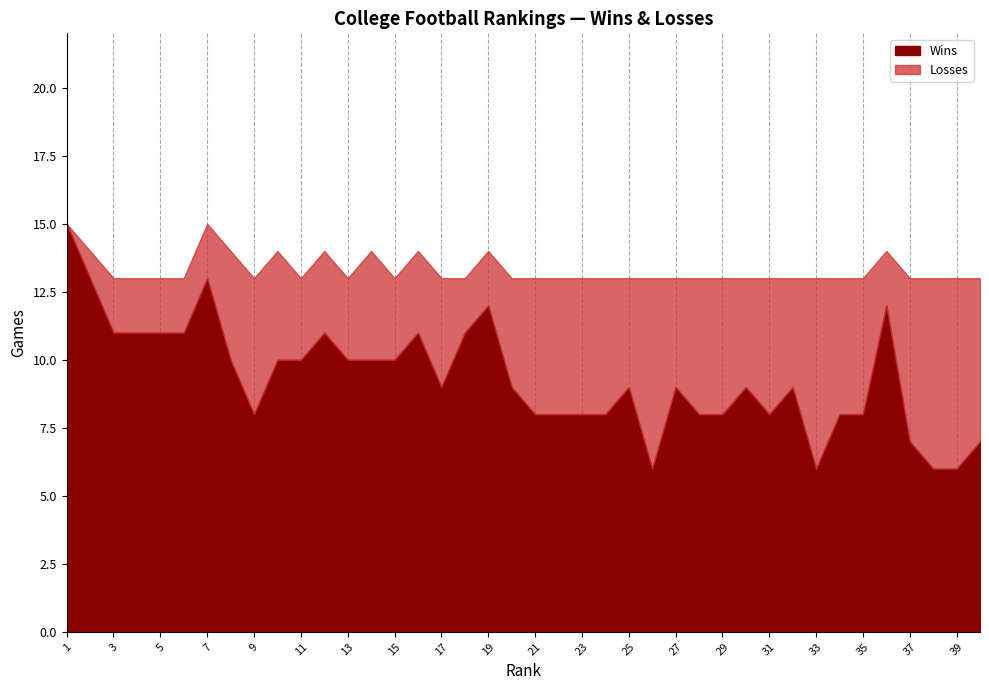

Between 12 and 38, which series saw the biggest shift?

Wins